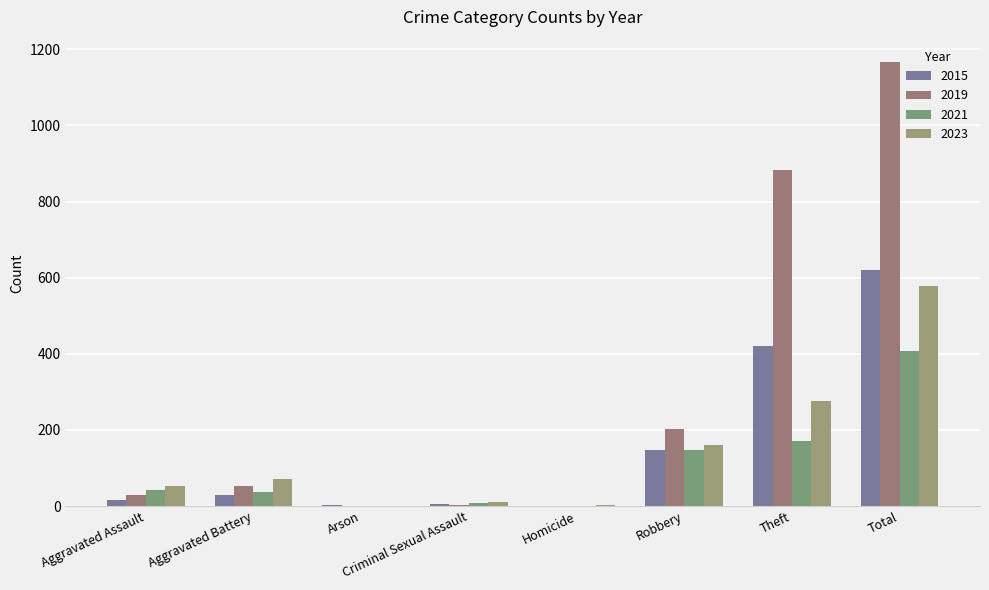

How many groups of bars are there?

8